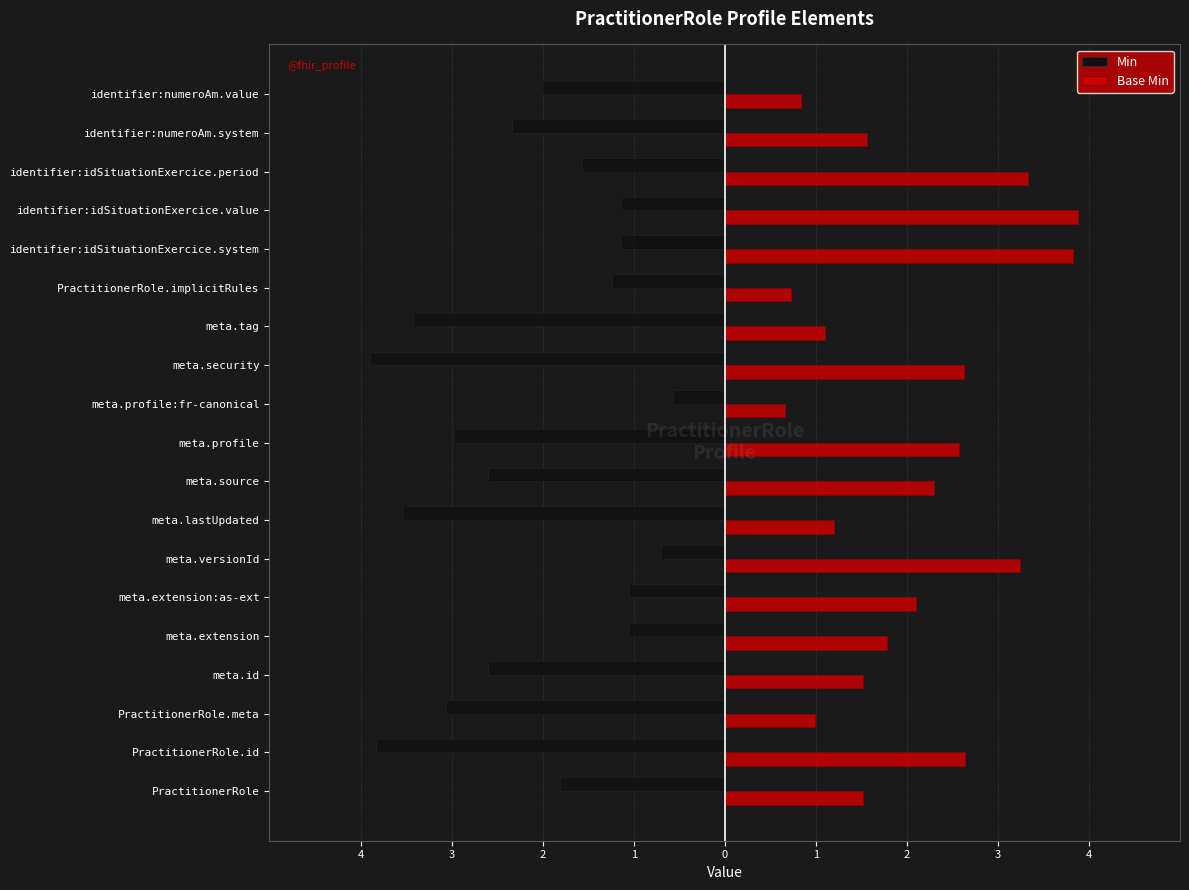

How many series are shown in this chart?

2